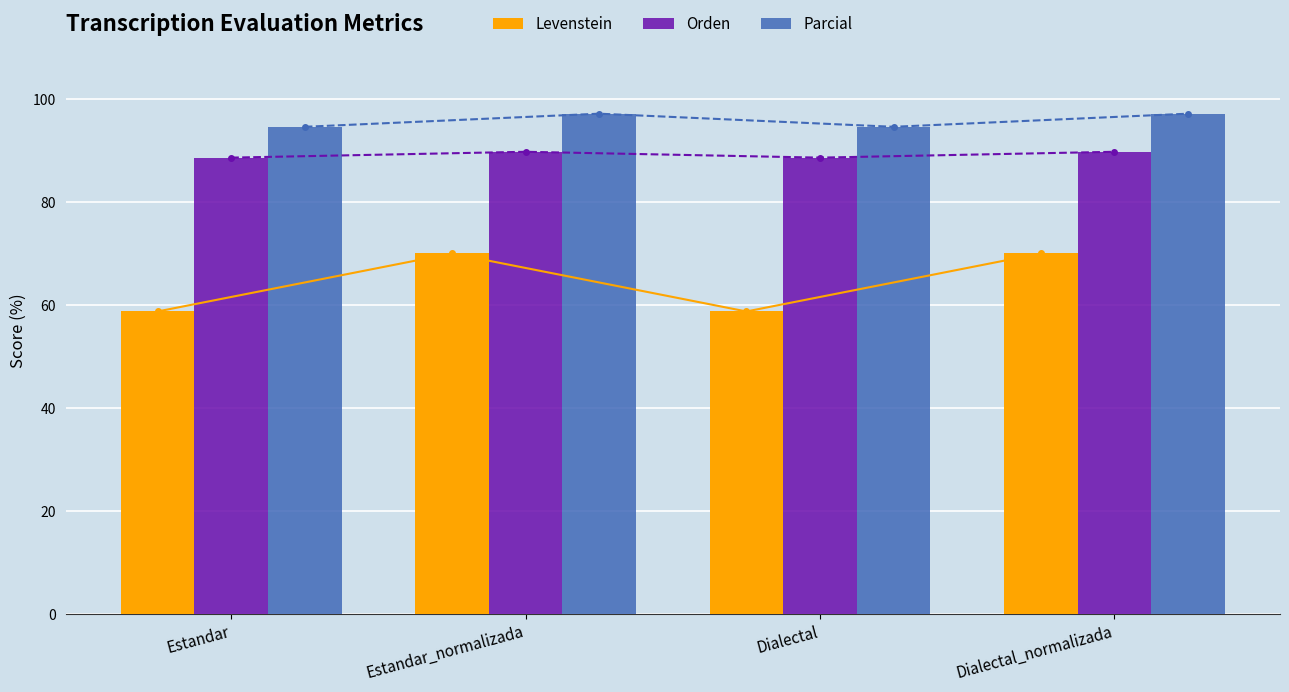

What is the difference between the maximum and minimum values in the Levenstein series?

11.3